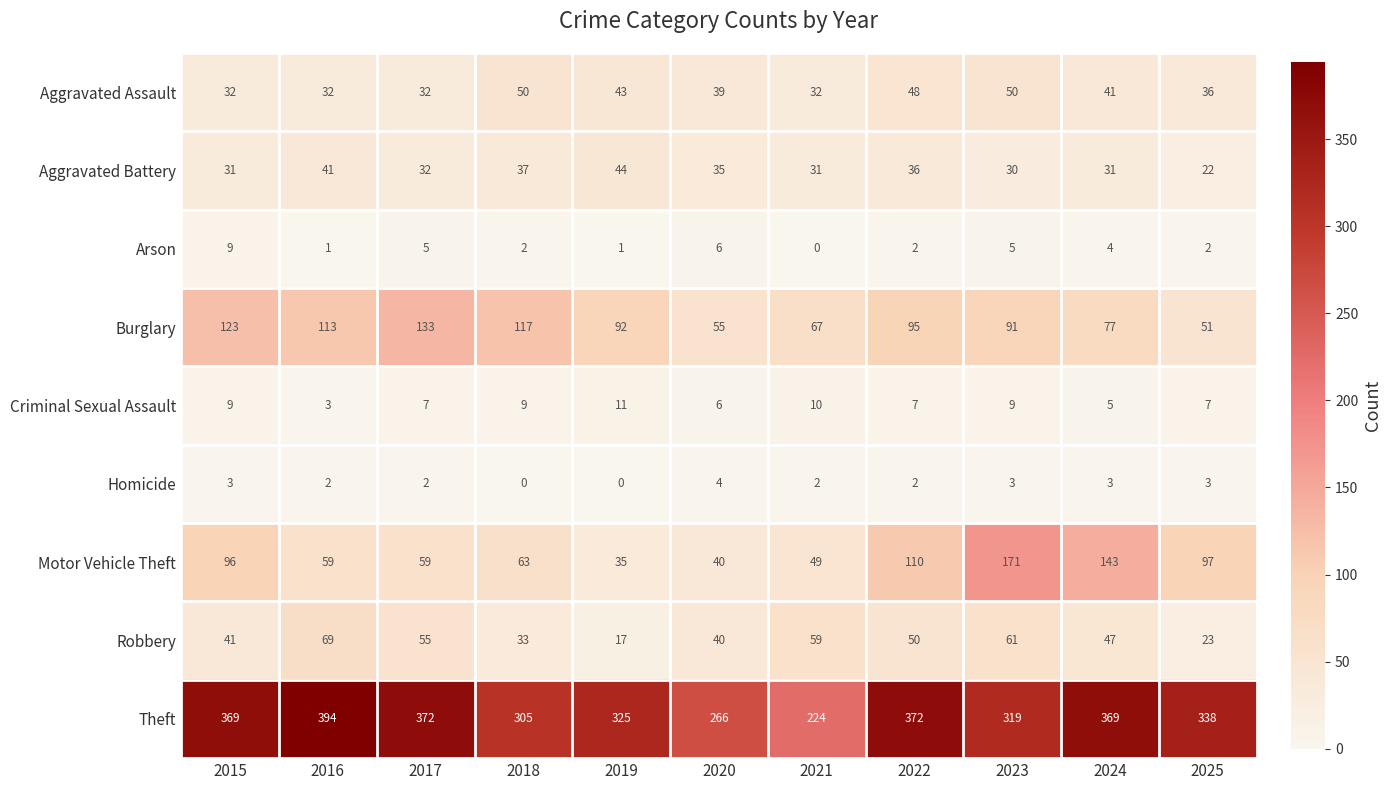

Which series has the largest total across all categories?

Theft